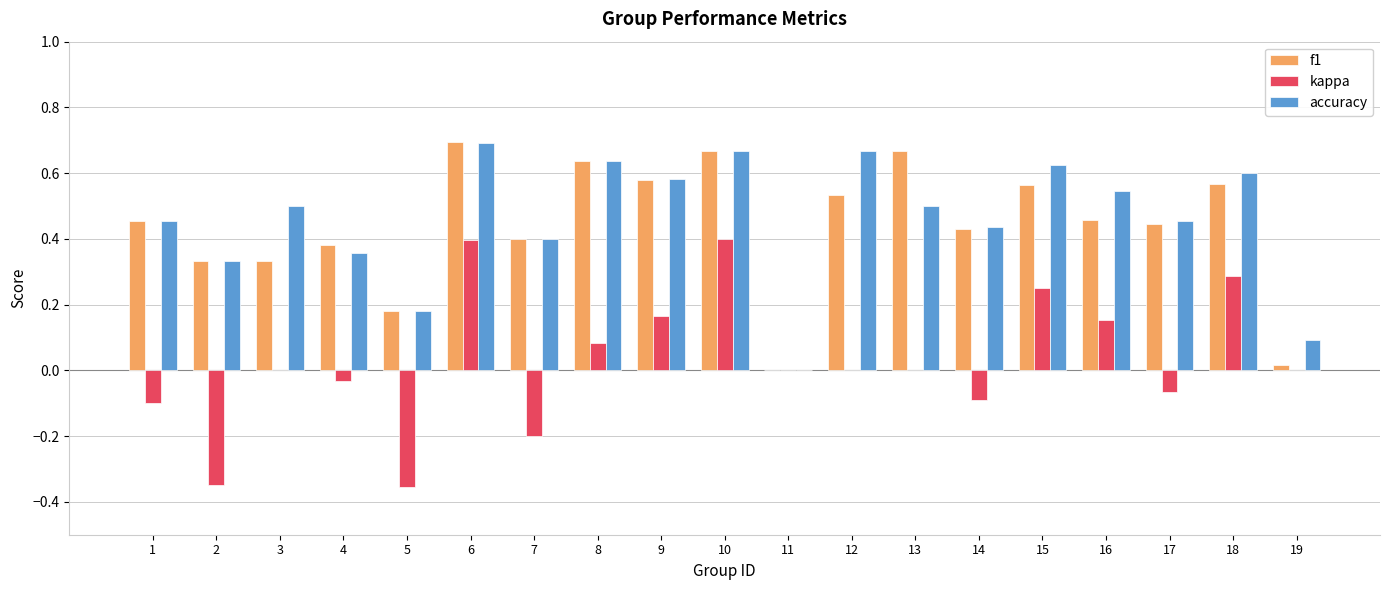

What is the total value across all series at 8?

1.4